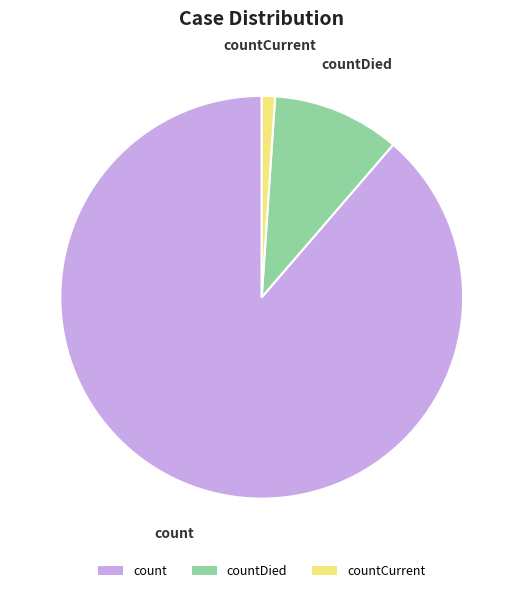

Which slice is the largest?

count